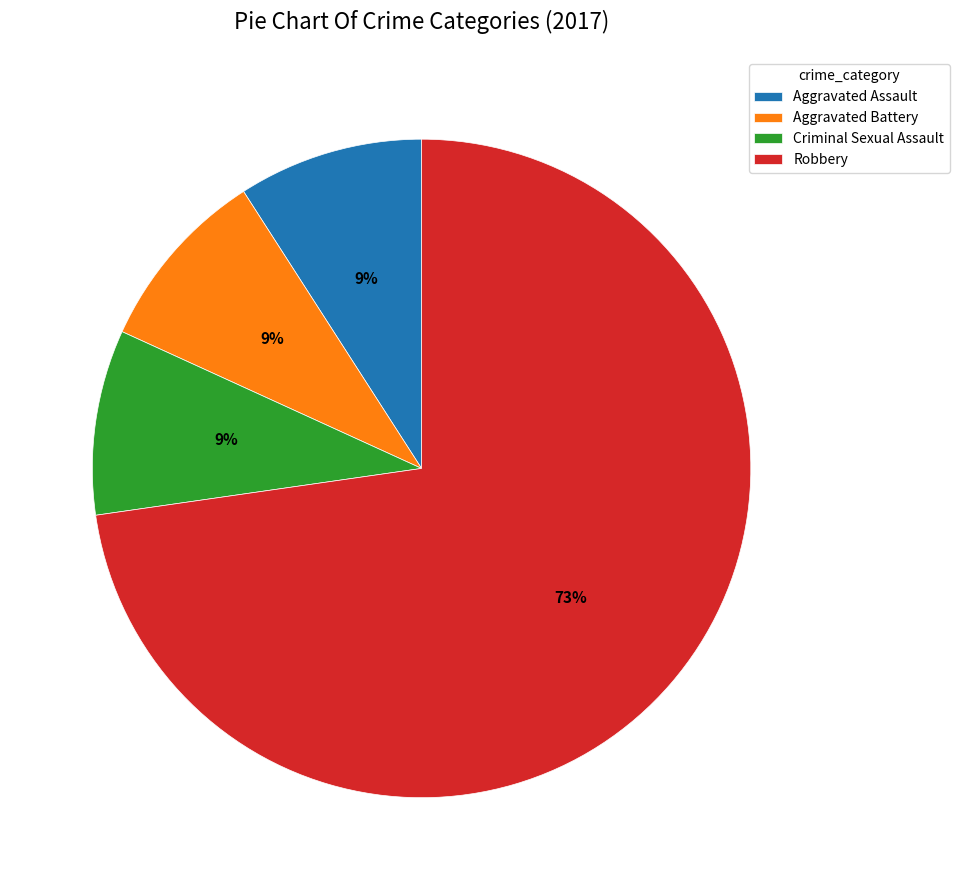

Which category has the biggest portion of the pie?

Robbery